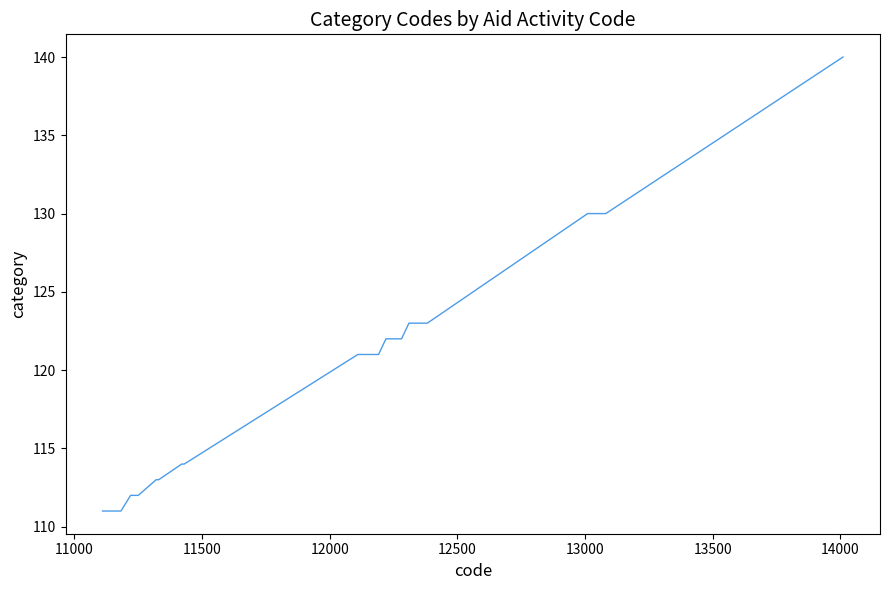

What is the greatest value displayed?

140